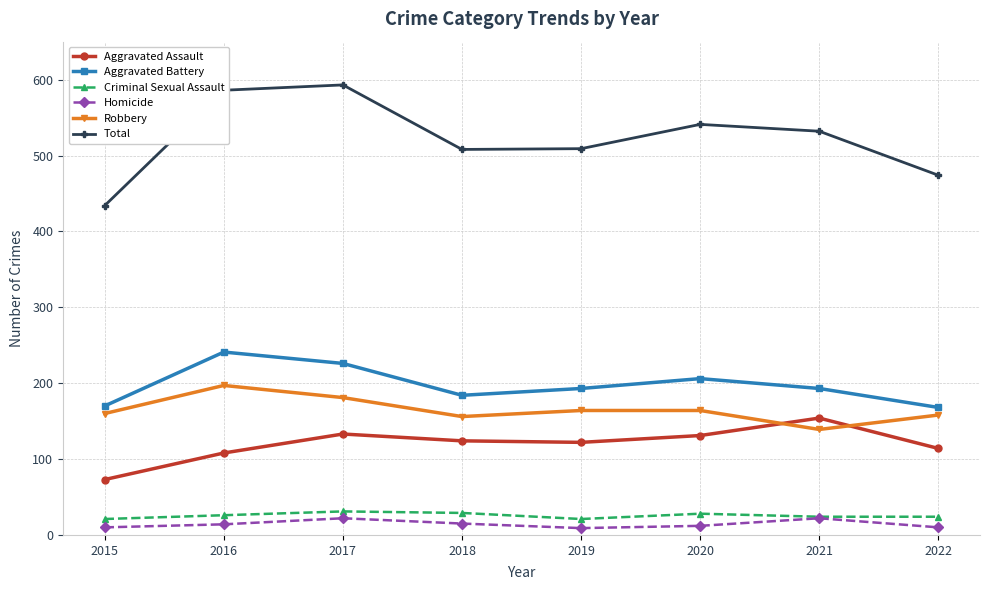

At 2015, list the series in order from smallest to largest.

Homicide, Criminal Sexual Assault, Aggravated Assault, Robbery, Aggravated Battery, Total